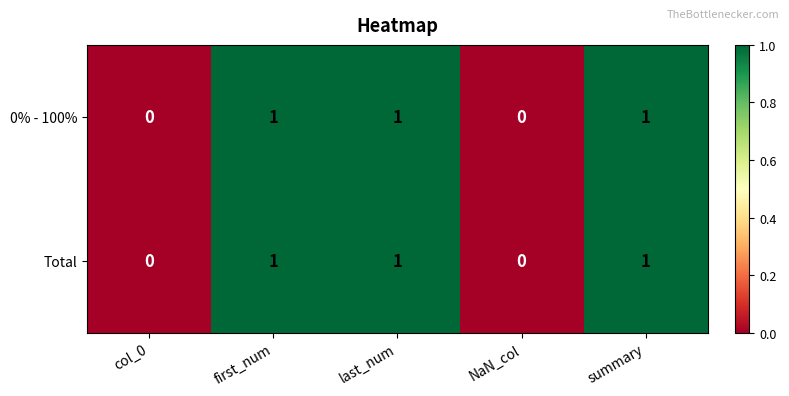

Reading left to right, what are all the values shown in this chart?

0% - 100%: col_0=0	first_num=1	last_num=1	NaN_col=0	summary=1
Total: col_0=0	first_num=1	last_num=1	NaN_col=0	summary=1